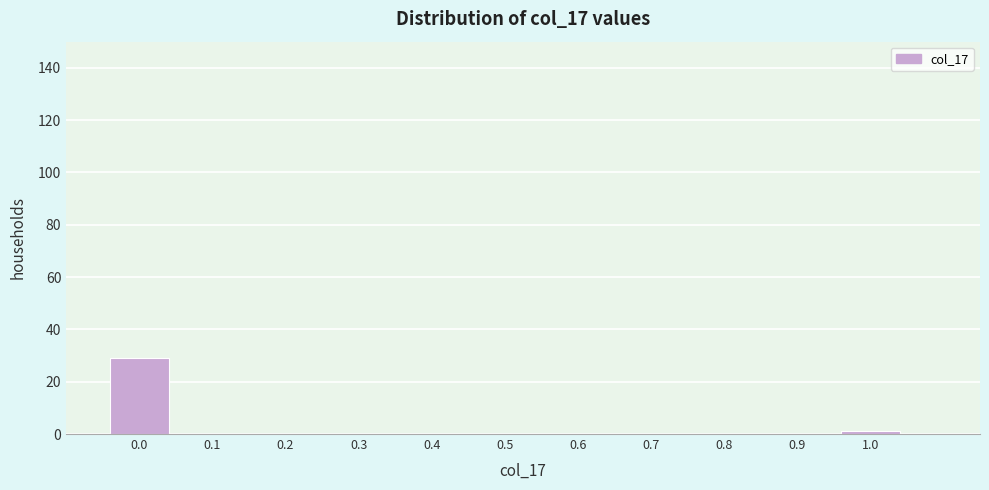

Reading left to right, list all the values displayed in this chart.

0.0=29	0.1=0	0.2=0	0.3=0	0.4=0	0.5=0	0.6=0	0.7=0	0.8=0	0.9=0	1.0=1